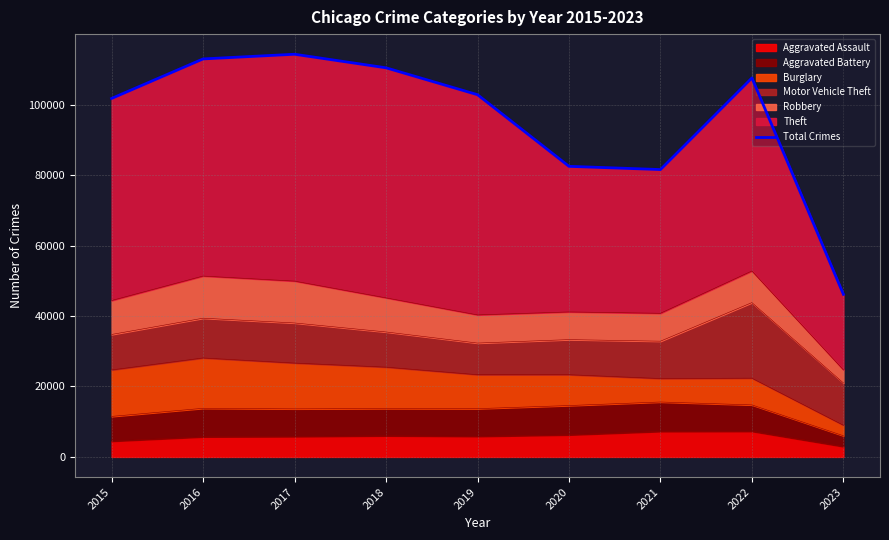

How many values are below 102799?

4